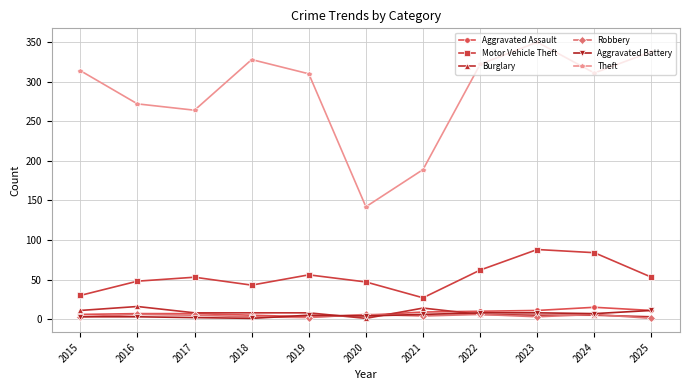

Which series changed the most between 2019 and 2022?

Theft